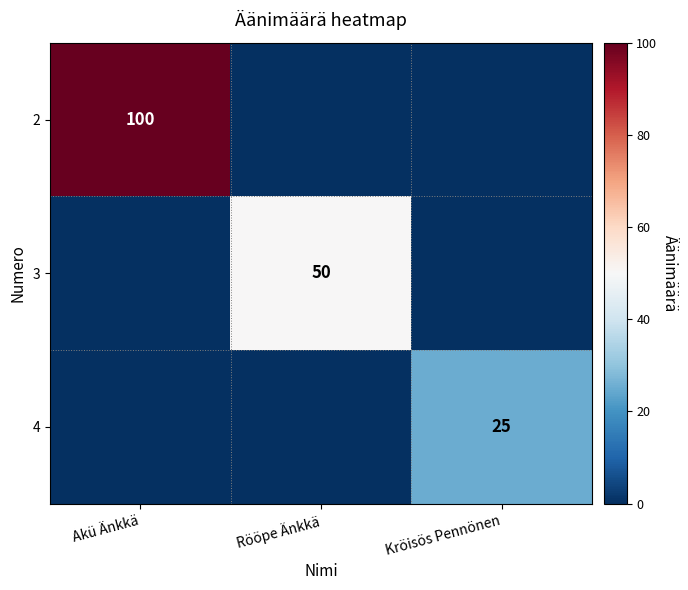

At which category does the chart reach its peak across all series?

Akü Änkkä